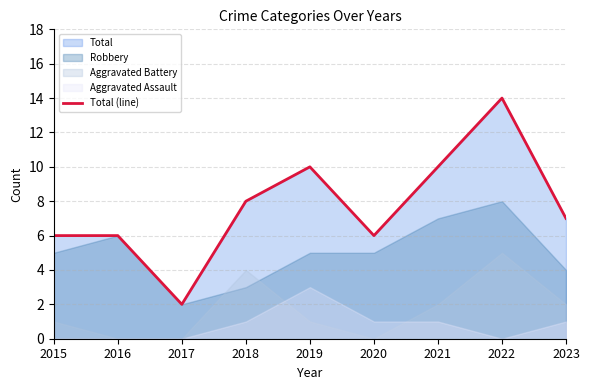

True or false: the data has more than 1 interior local peaks.

True